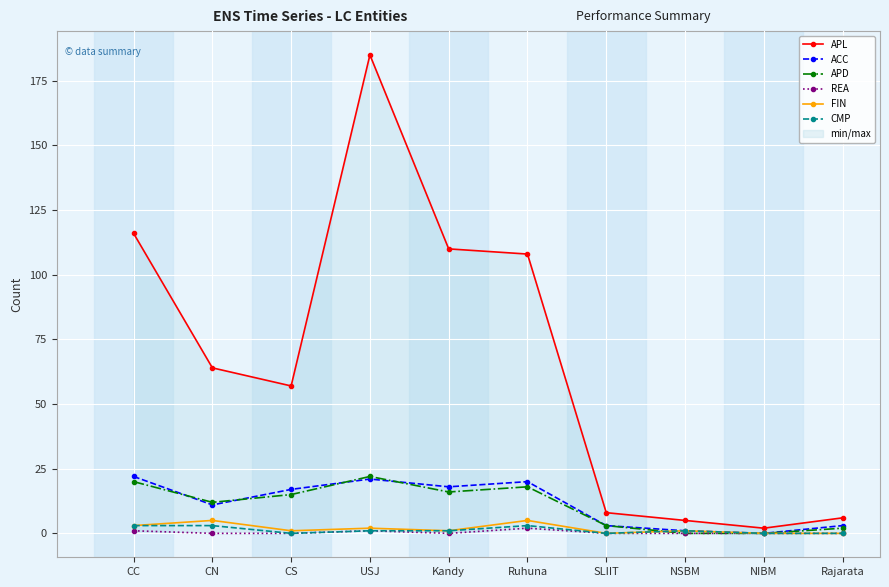

At which category does the chart reach its peak across all series?

USJ